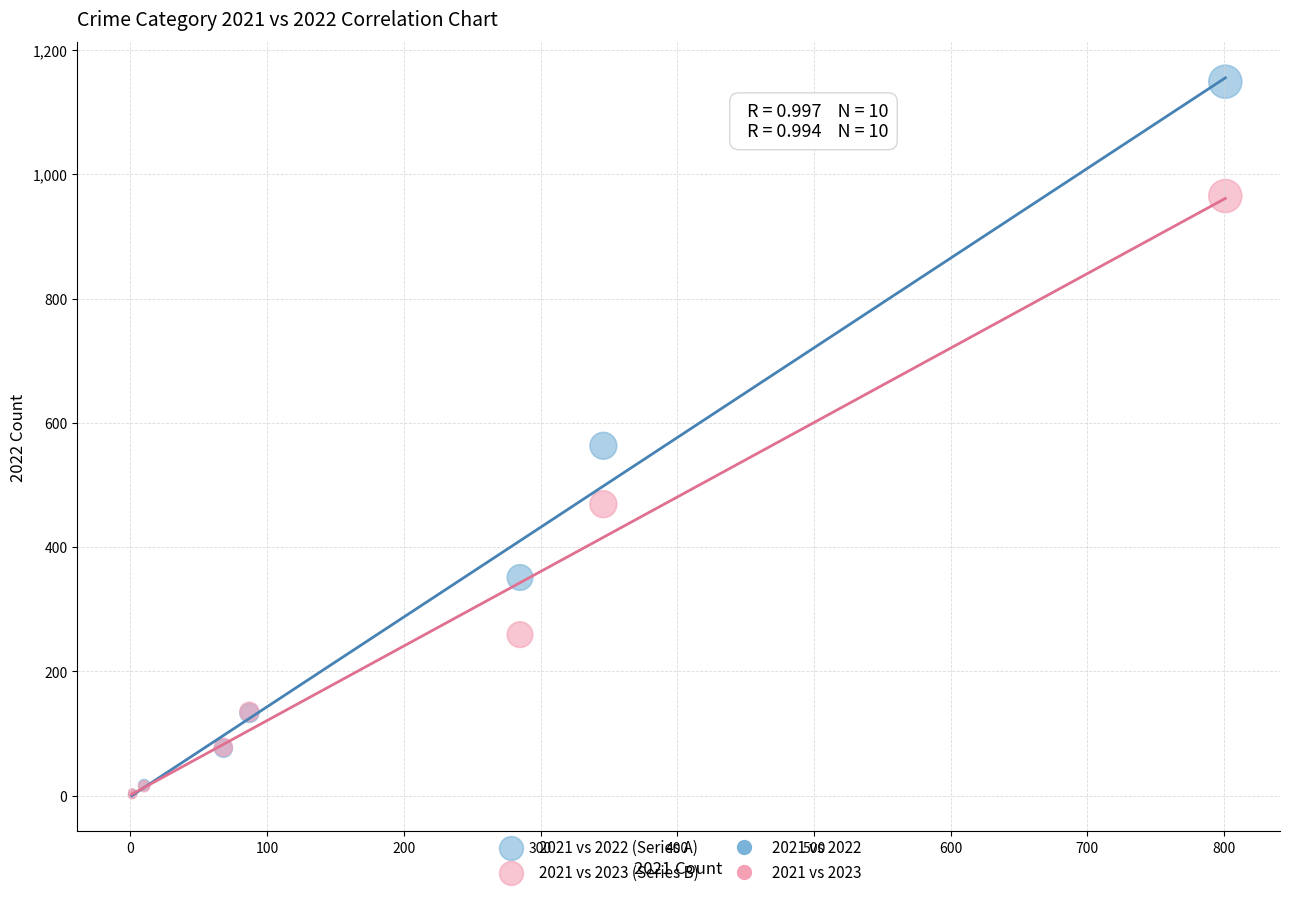

In the 2021 vs 2023 (Series B) series, what Y value is closest to 482?

469